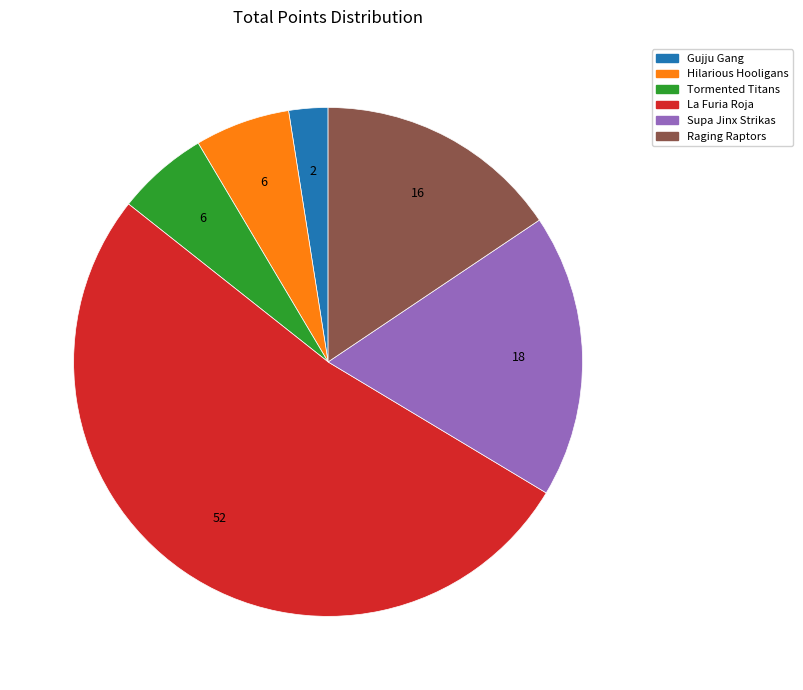

Do Gujju Gang and Raging Raptors together represent more than half of the pie?

No